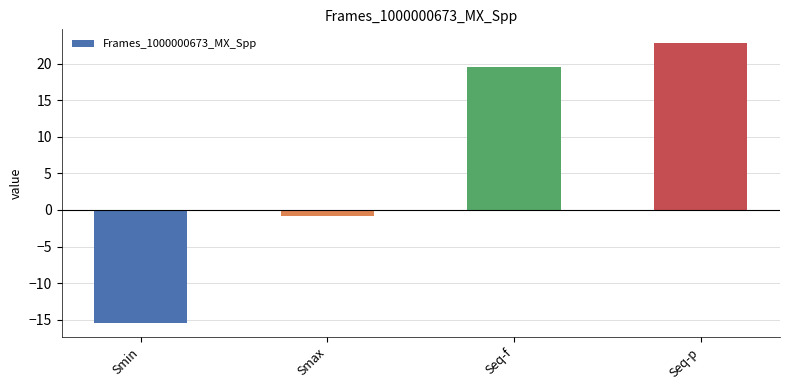

How many distinct data groups are displayed?

1